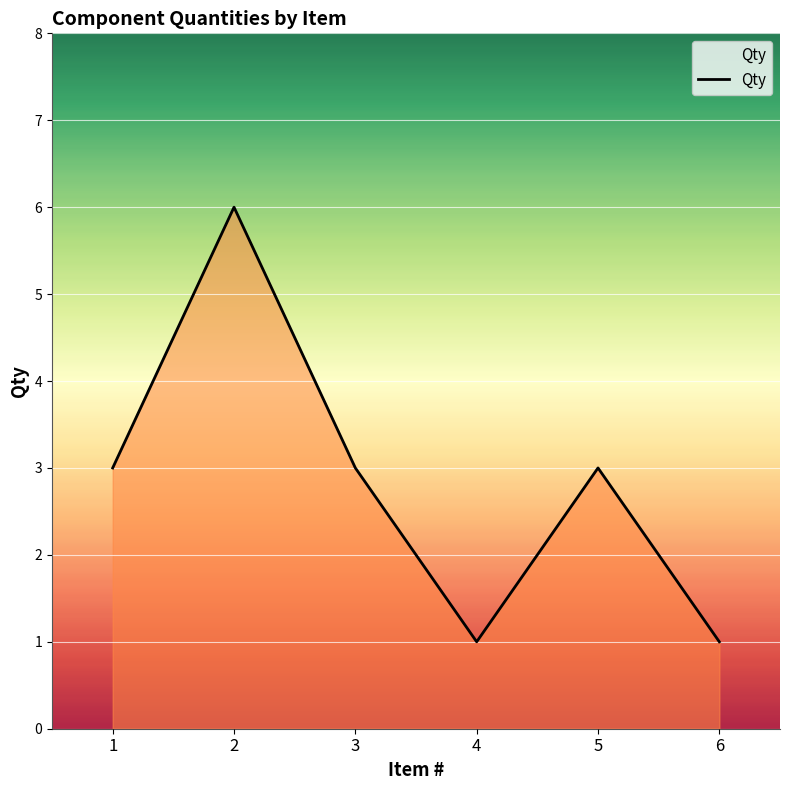

The value at 3 is 3. True or false?

True